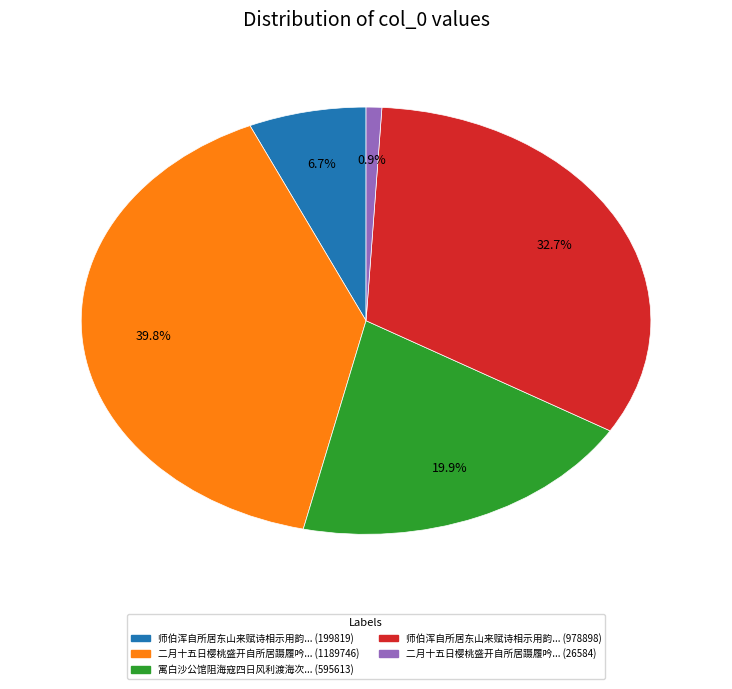

Is there a majority slice in this chart?

No